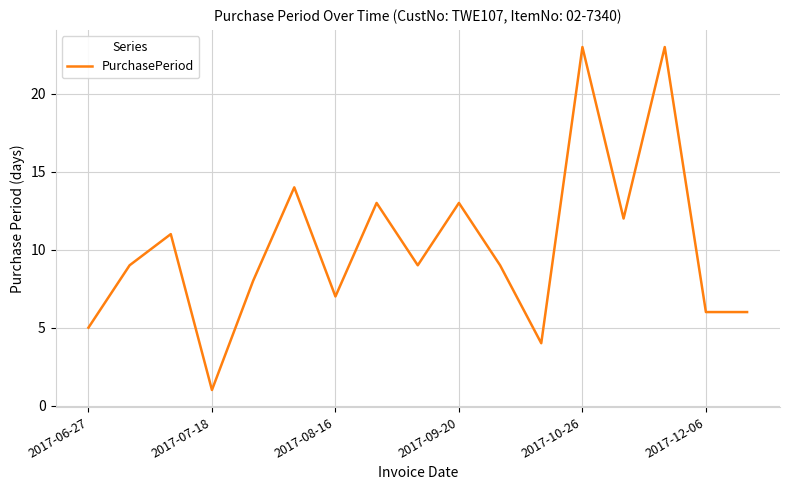

Does the chart have visible grid lines?

Yes